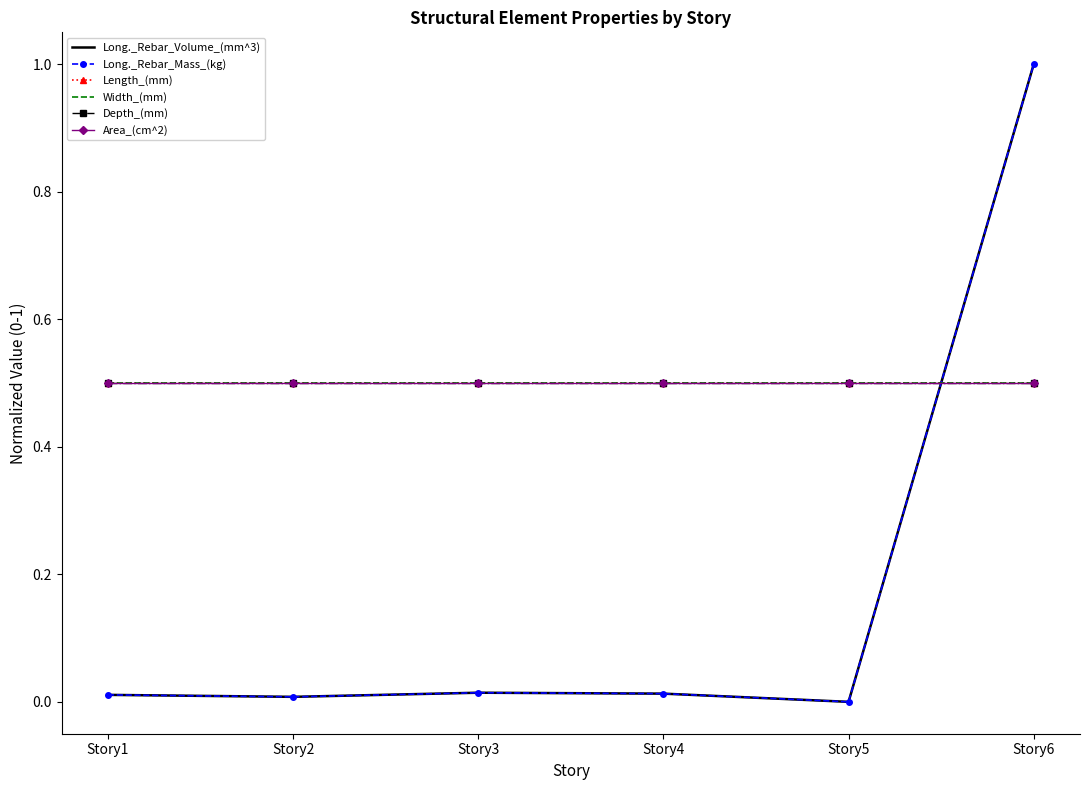

Where is Long._Rebar_Mass_(kg) nearest to the value 0?

Story5